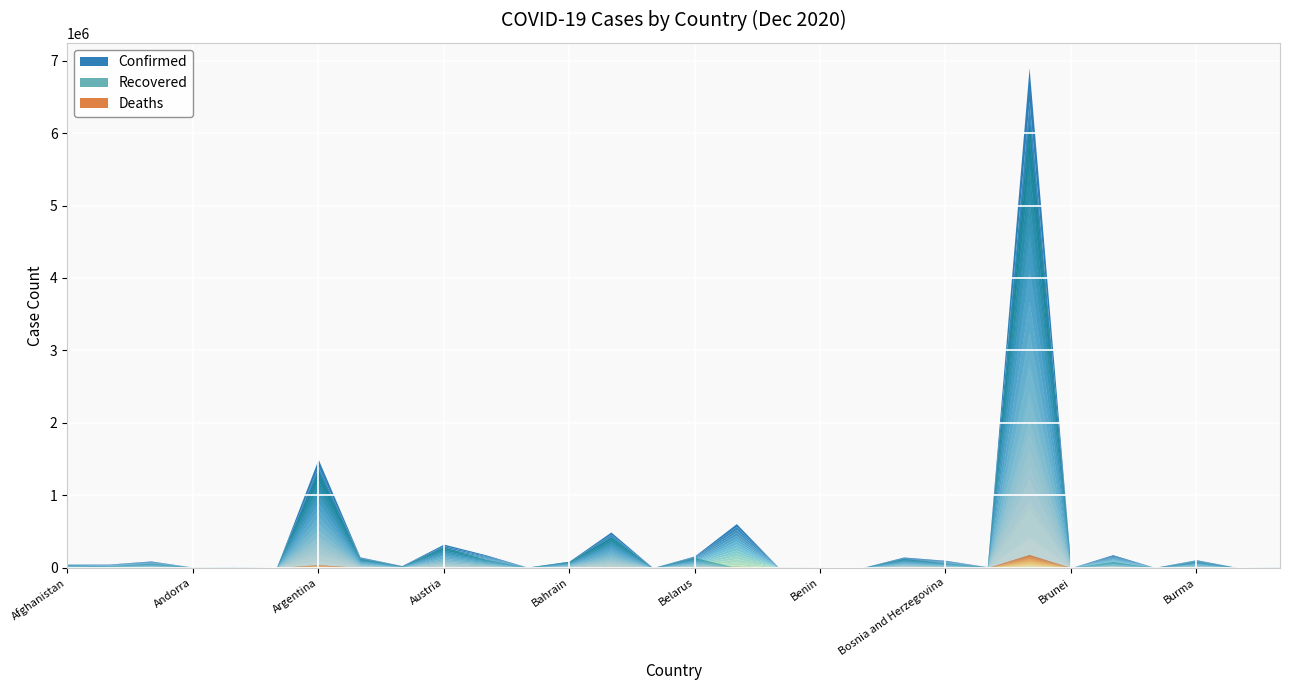

Reading right to left, transcribe all the data shown in this chart.

Confirmed: Cabo Verde=11357	Burundi=729	Burma=109512	Burkina Faso=4030	Bulgaria=179449	Brunei=152	Brazil=6901952	Botswana=12873	Bosnia and Herzegovina=101461	Bolivia=147150	Bhutan=438	Benin=3090	Belize=9295	Belgium=608137	Belarus=162148	Barbados=292	Bangladesh=492332	Bahrain=89143	Bahamas=7674	Azerbaijan=178986	Austria=325051	Australia=28039	Armenia=148682	Argentina=1498160	Antigua and Barbuda=148	Angola=16188	Andorra=7382	Algeria=92597	Albania=49191	Afghanistan=48718
Recovered: Cabo Verde=10962	Burundi=640	Burma=88131	Burkina Faso=2910	Bulgaria=83720	Brunei=147	Brazil=6138349	Botswana=10456	Bosnia and Herzegovina=66486	Bolivia=126221	Bhutan=403	Benin=2972	Belize=4321	Belgium=0	Belarus=139785	Barbados=269	Bangladesh=423845	Bahrain=87182	Bahamas=6070	Azerbaijan=114841	Austria=284174	Australia=25684	Armenia=125966	Argentina=1335317	Antigua and Barbuda=138	Angola=8898	Andorra=6706	Algeria=60888	Albania=24820	Afghanistan=38252
Deaths: Cabo Verde=110	Burundi=1	Burma=2292	Burkina Faso=71	Bulgaria=5688	Brunei=3	Brazil=181402	Botswana=38	Bosnia and Herzegovina=3391	Bolivia=9018	Bhutan=0	Benin=44	Belize=195	Belgium=17951	Belarus=1273	Barbados=7	Bangladesh=7089	Bahrain=348	Bahamas=163	Azerbaijan=1966	Austria=4530	Australia=908	Armenia=2503	Argentina=40766	Antigua and Barbuda=5	Angola=371	Andorra=79	Algeria=2609	Albania=1016	Afghanistan=1969